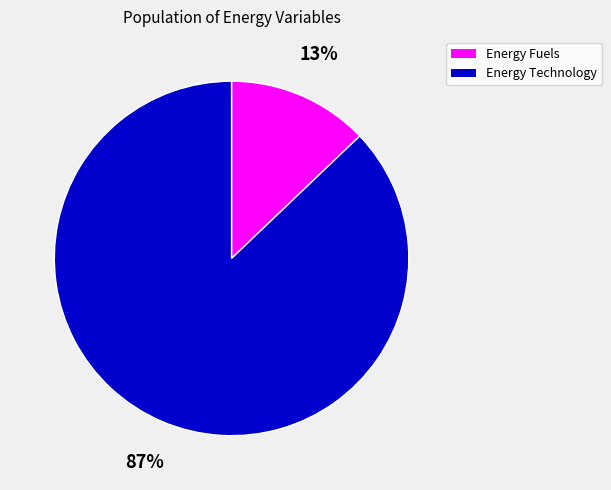

To the nearest percent, what is the average slice percentage?

50%